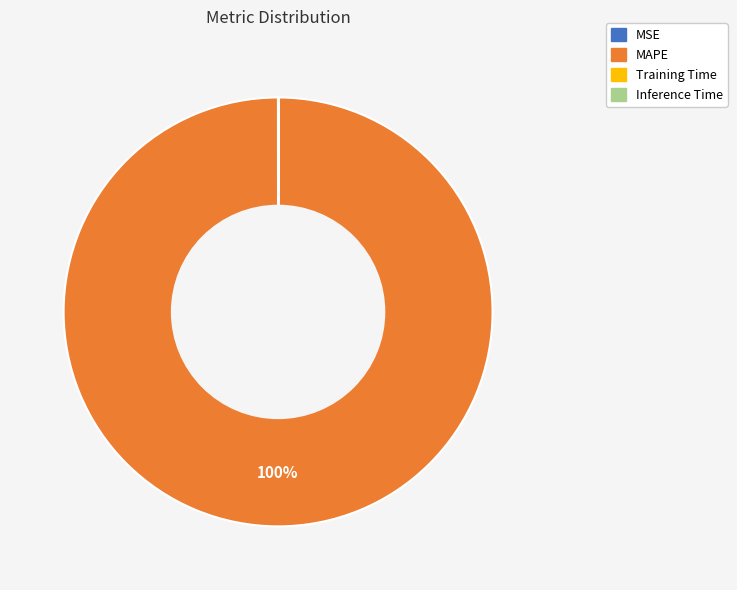

To the nearest percent, what is the difference between the largest and smallest slice percentages?

100%